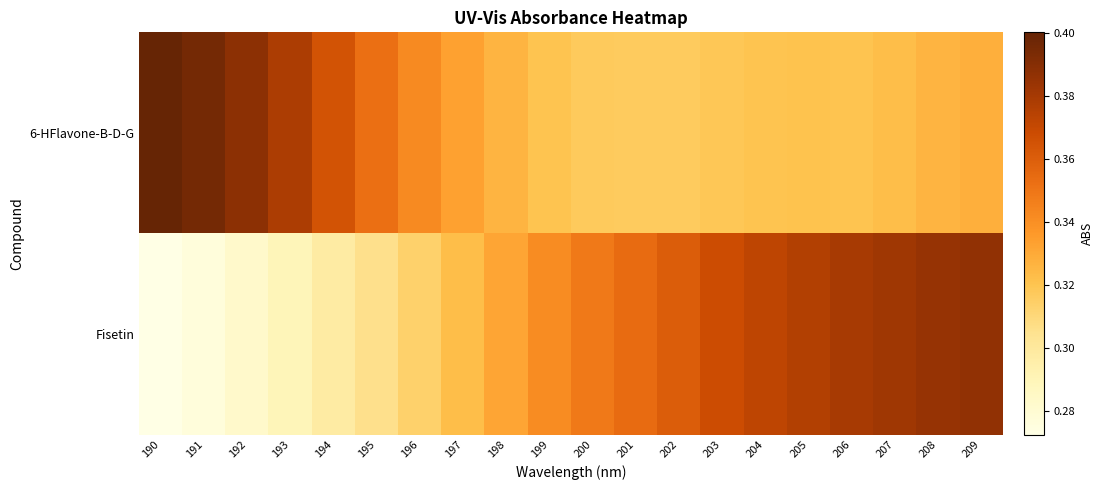

List the series in order of their peak value, highest first.

6-HFlavone-B-D-G, Fisetin